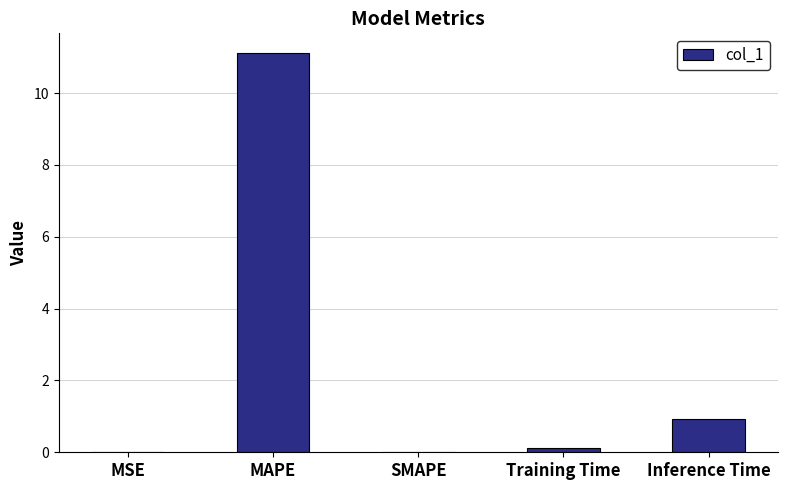

What is the difference between the values at Inference Time and SMAPE?

0.9